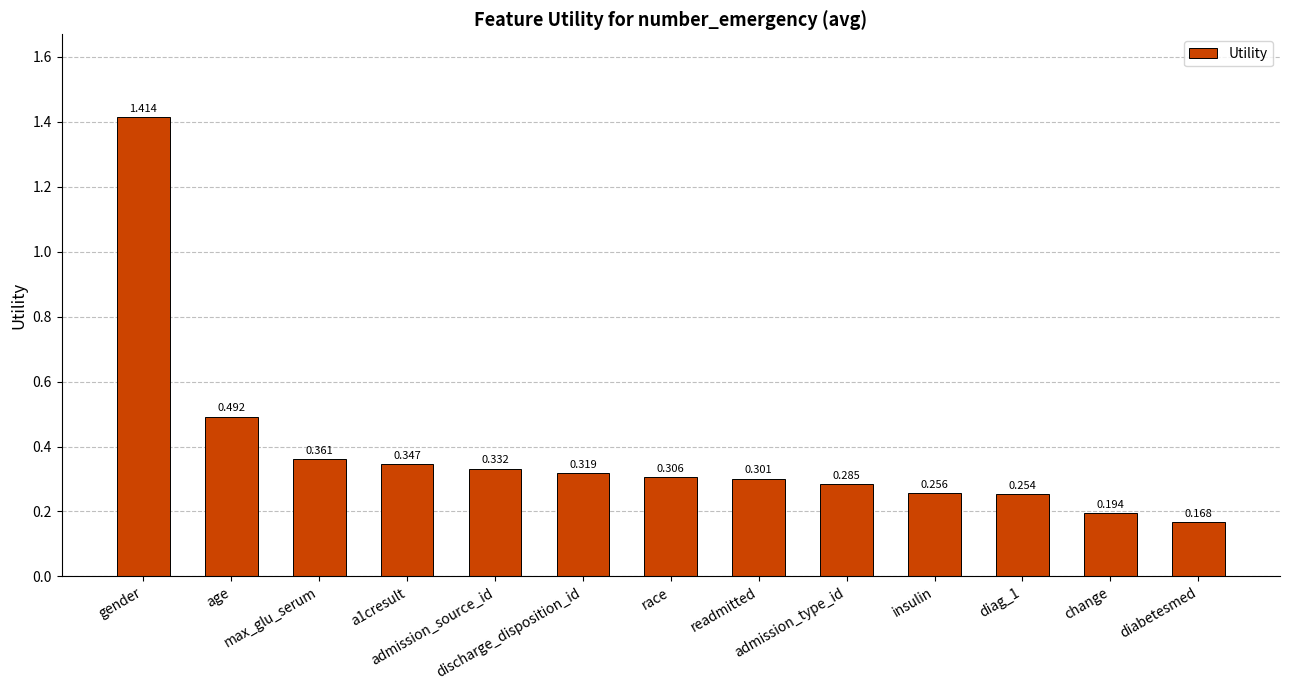

Rank the categories by value from lowest to highest.

diabetesmed, change, diag_1, insulin, admission_type_id, readmitted, race, discharge_disposition_id, admission_source_id, a1cresult, max_glu_serum, age, gender